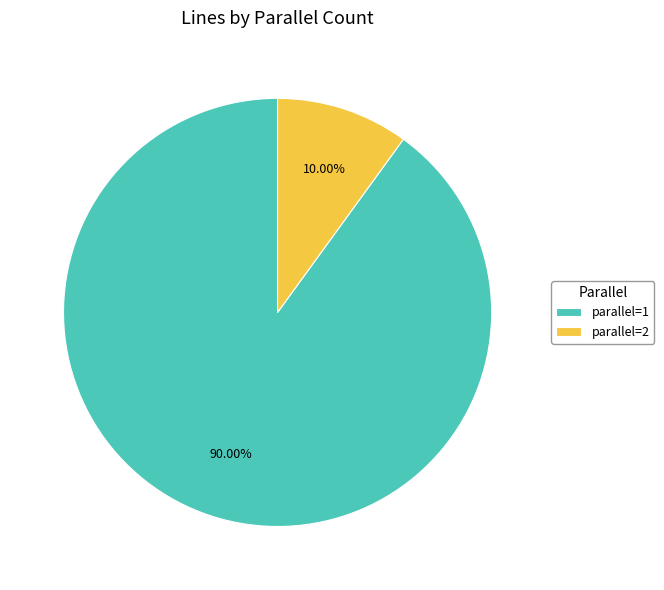

Is the sum of parallel=2 and parallel=1 greater than half?

Yes